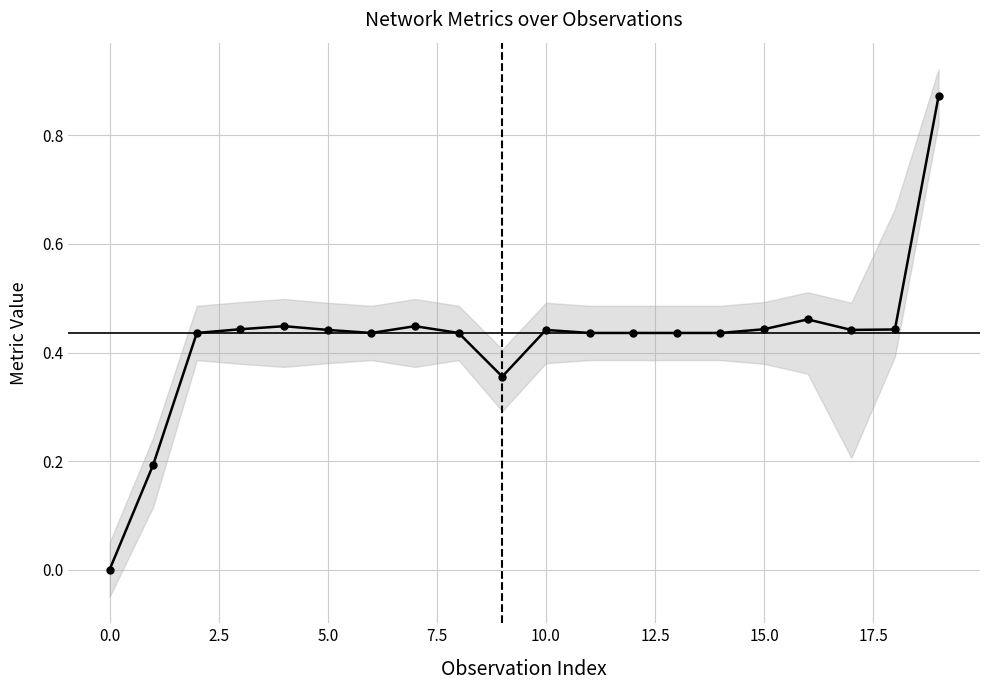

True or false: the data has more than 1 interior local peaks.

True